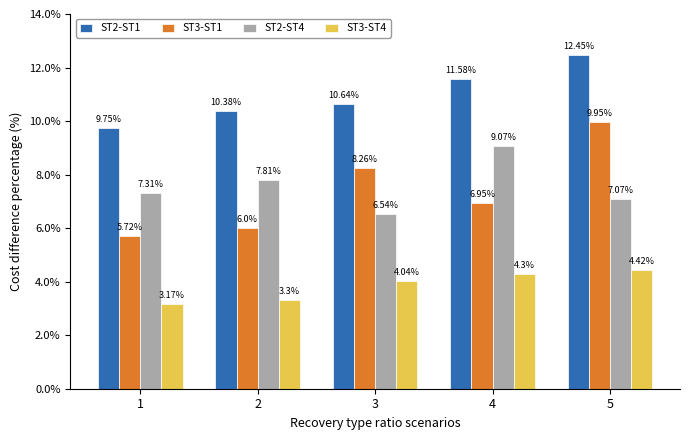

Which series has the largest range (max minus min)?

ST3-ST1